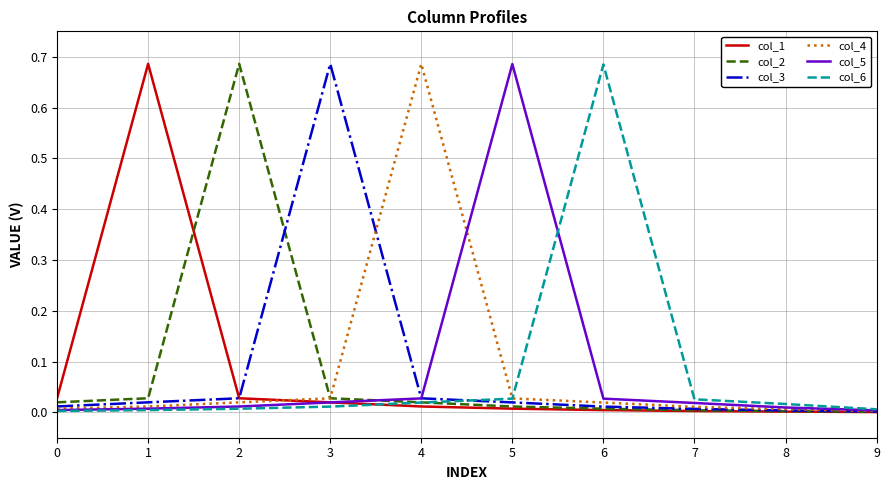

Reading left to right, extract all data points from this chart.

col_1: 0.0	0.7	0.0	0.0	0.0	0.0	0.0	0.0	0.0	0.0
col_2: 0.0	0.0	0.7	0.0	0.0	0.0	0.0	0.0	0.0	0.0
col_3: 0.0	0.0	0.0	0.7	0.0	0.0	0.0	0.0	0.0	0.0
col_4: 0.0	0.0	0.0	0.0	0.7	0.0	0.0	0.0	0.0	0.0
col_5: 0.0	0.0	0.0	0.0	0.0	0.7	0.0	0.0	0.0	0.0
col_6: 0.0	0.0	0.0	0.0	0.0	0.0	0.7	0.0	0.0	0.0